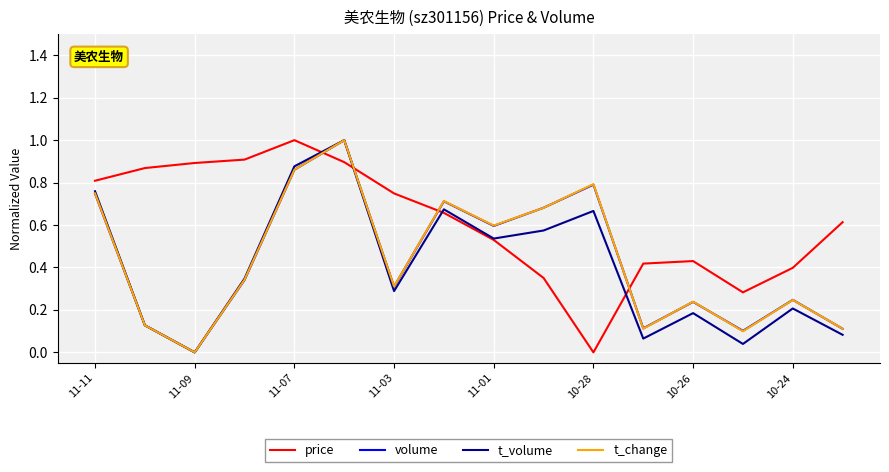

What is the difference between the maximum and minimum values in the t_volume series?

1.0